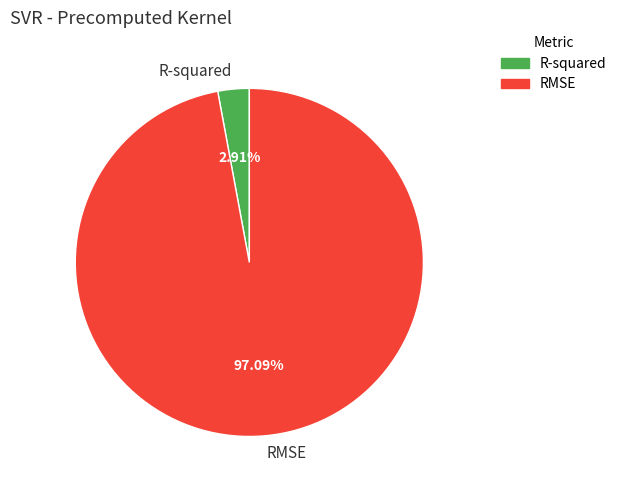

To the nearest percent, what is the combined percentage of R-squared and RMSE?

100%